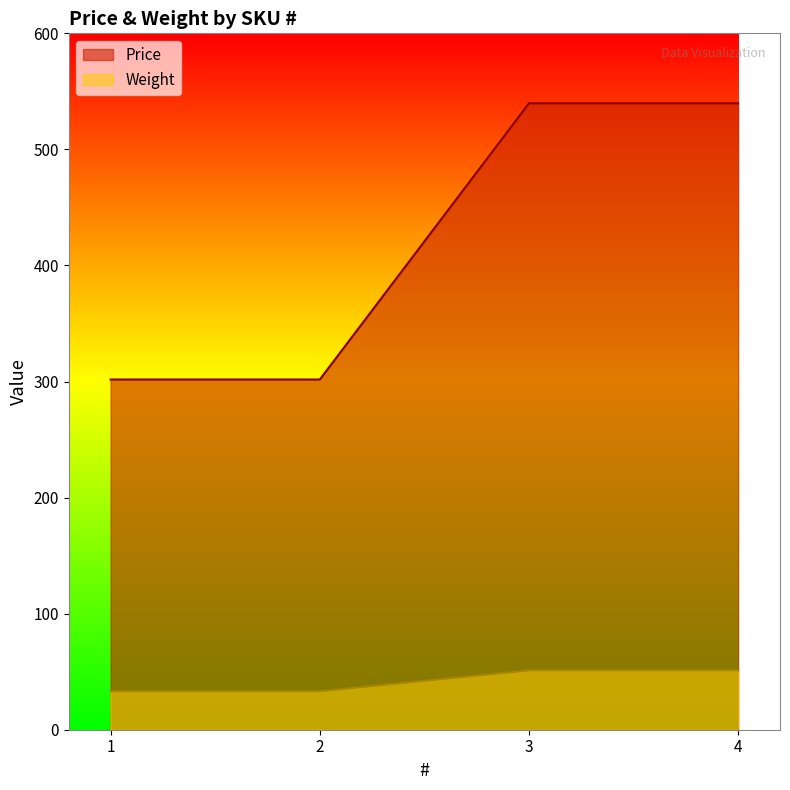

Which series changed the most between 1 and 3?

Price